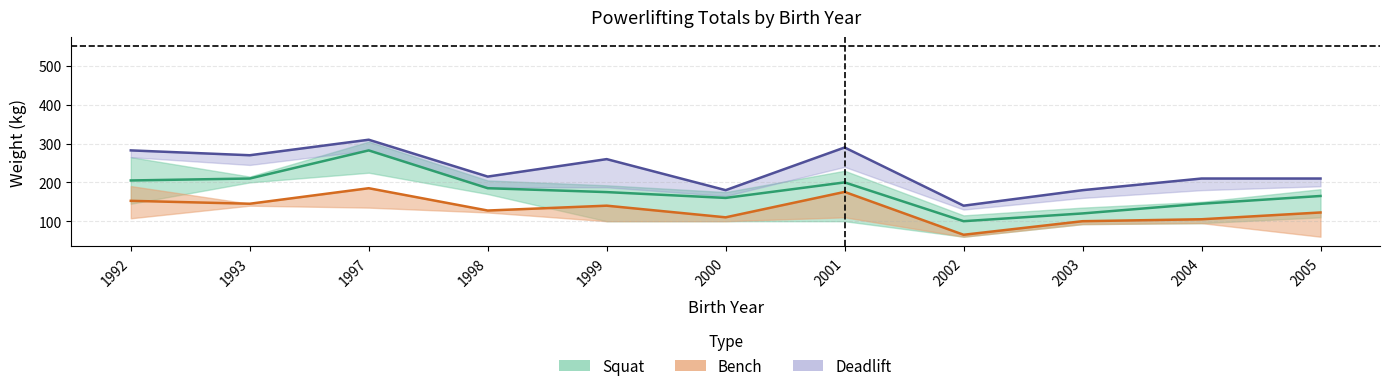

How many values in the Bench max series are below 127?

5